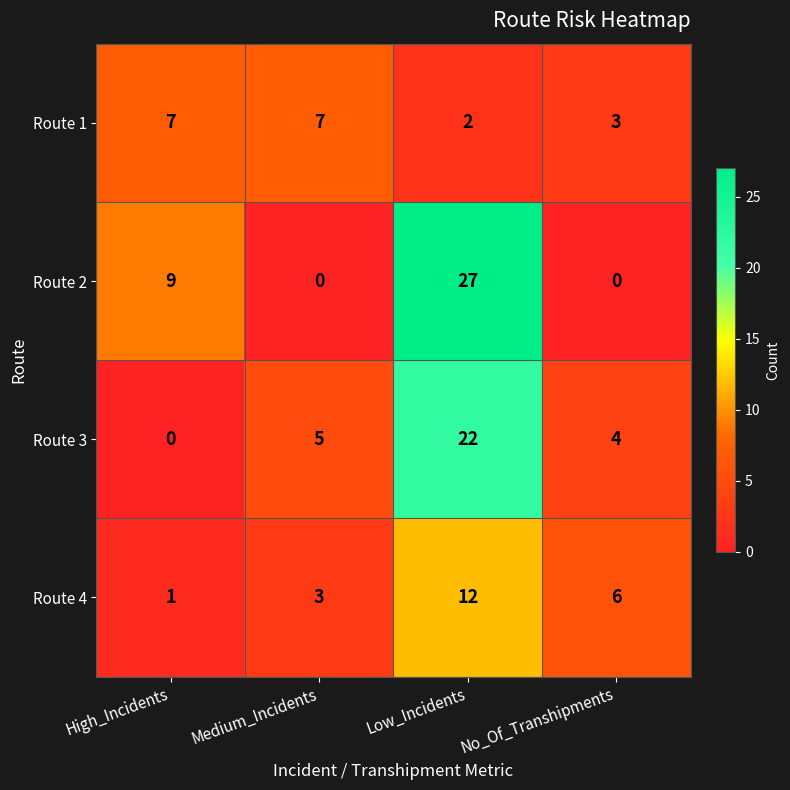

Rank the series by their maximum value, from lowest to highest.

Route 1, Route 4, Route 3, Route 2